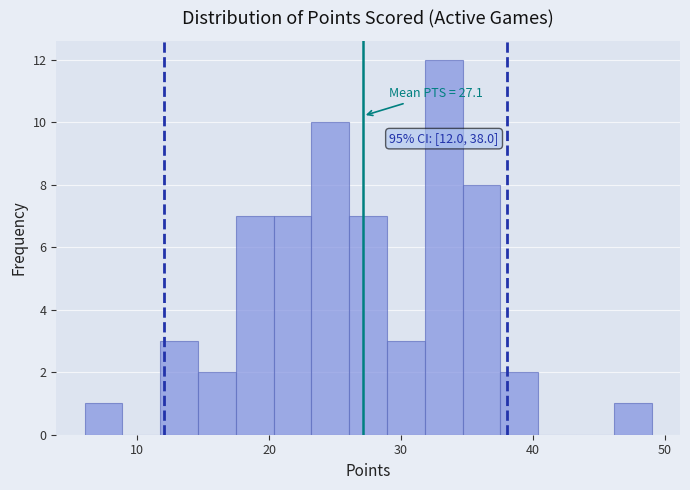

Read against the x-axis, roughly where is the centre of the tallest bar?

33